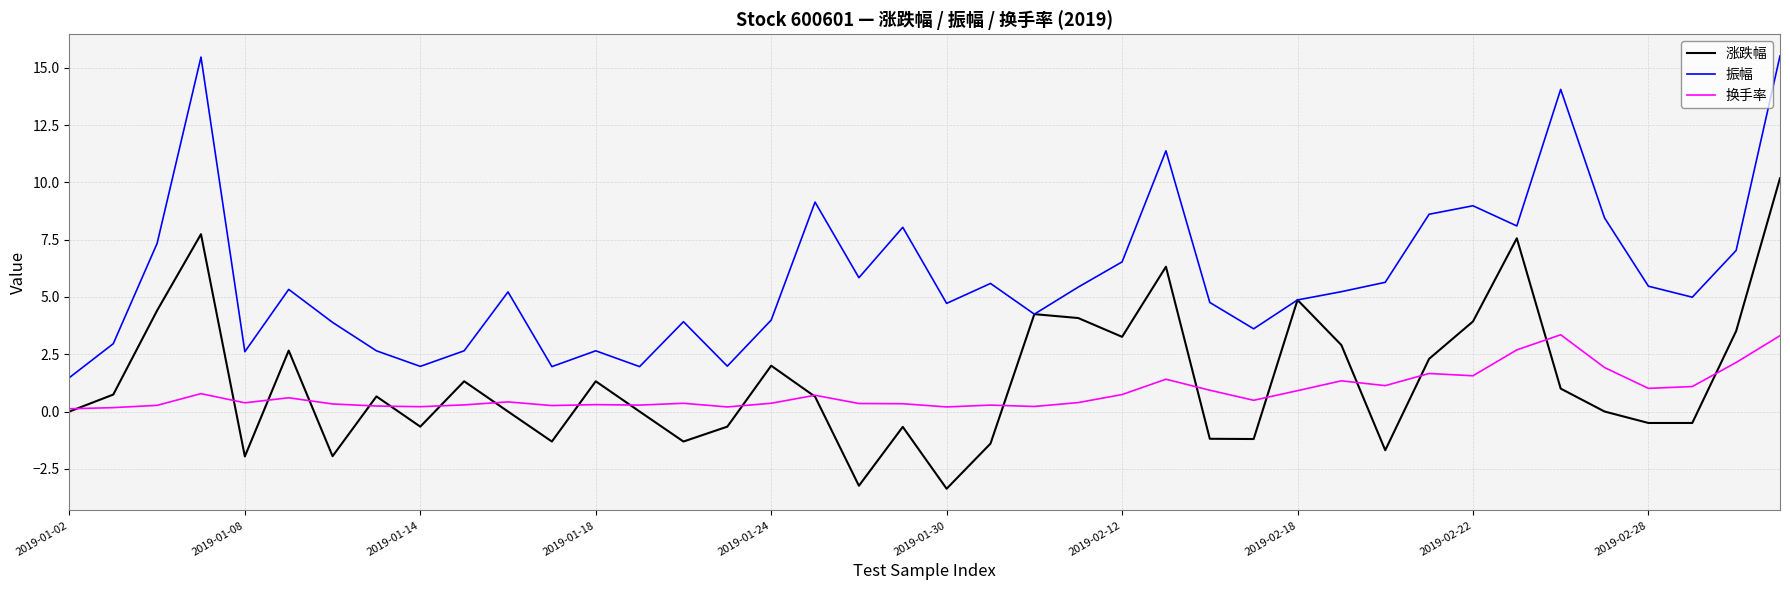

Which series has the largest total across all categories?

振幅